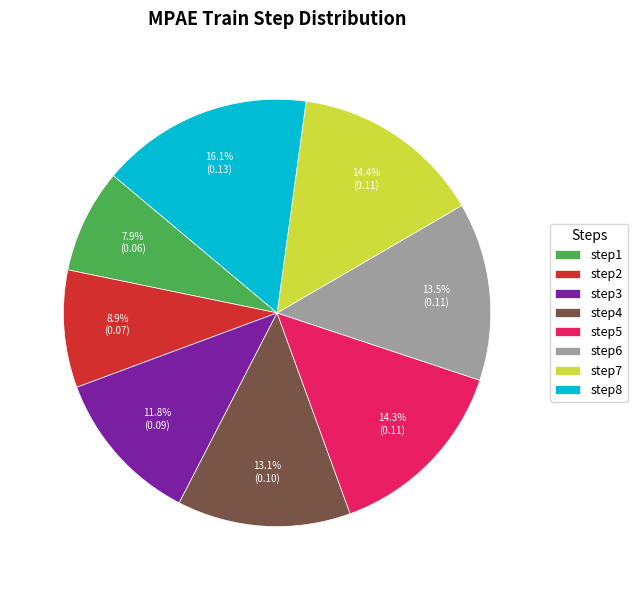

How many segments does this pie chart have?

8